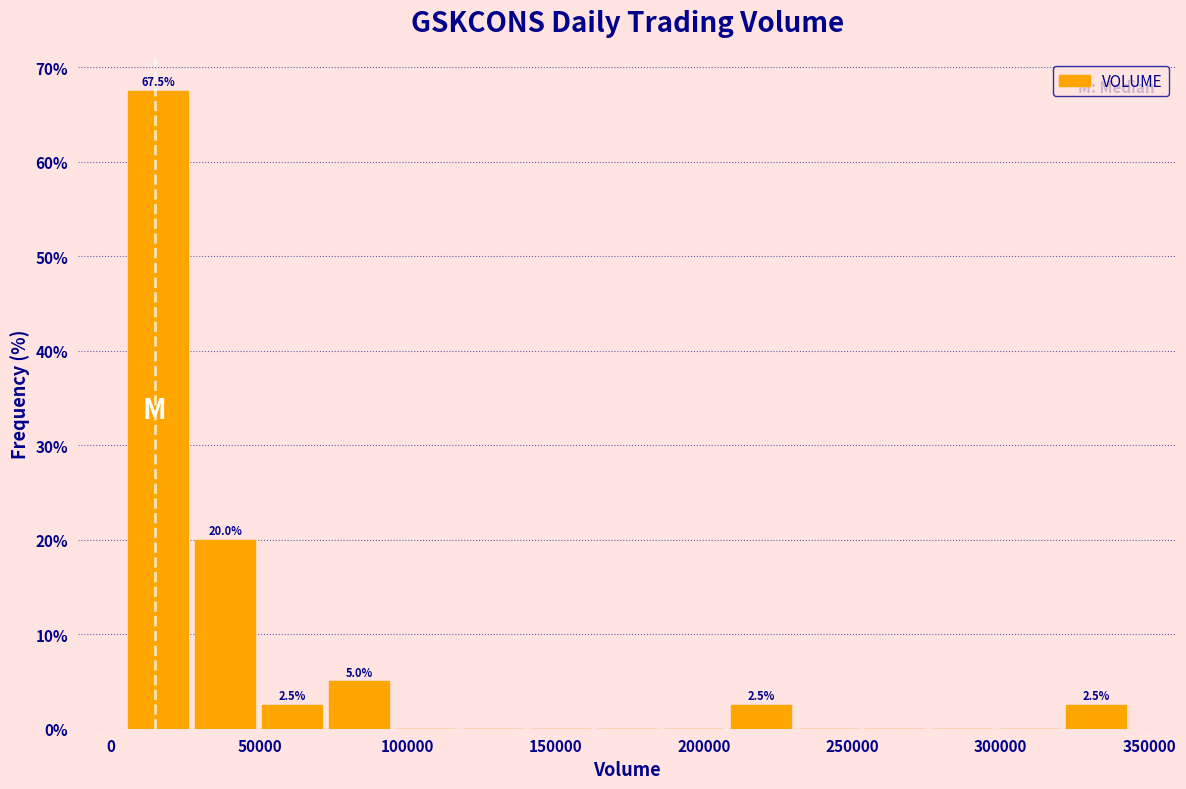

Which range on the x-axis has the tallest bar?

5000 to 25000